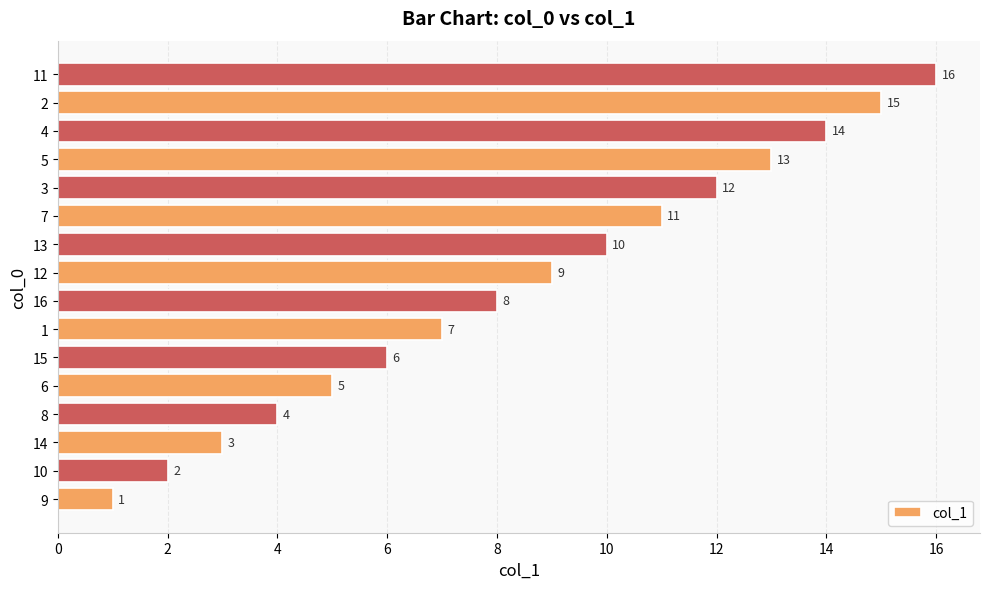

What is the sum of the values at 3 and 12?

21